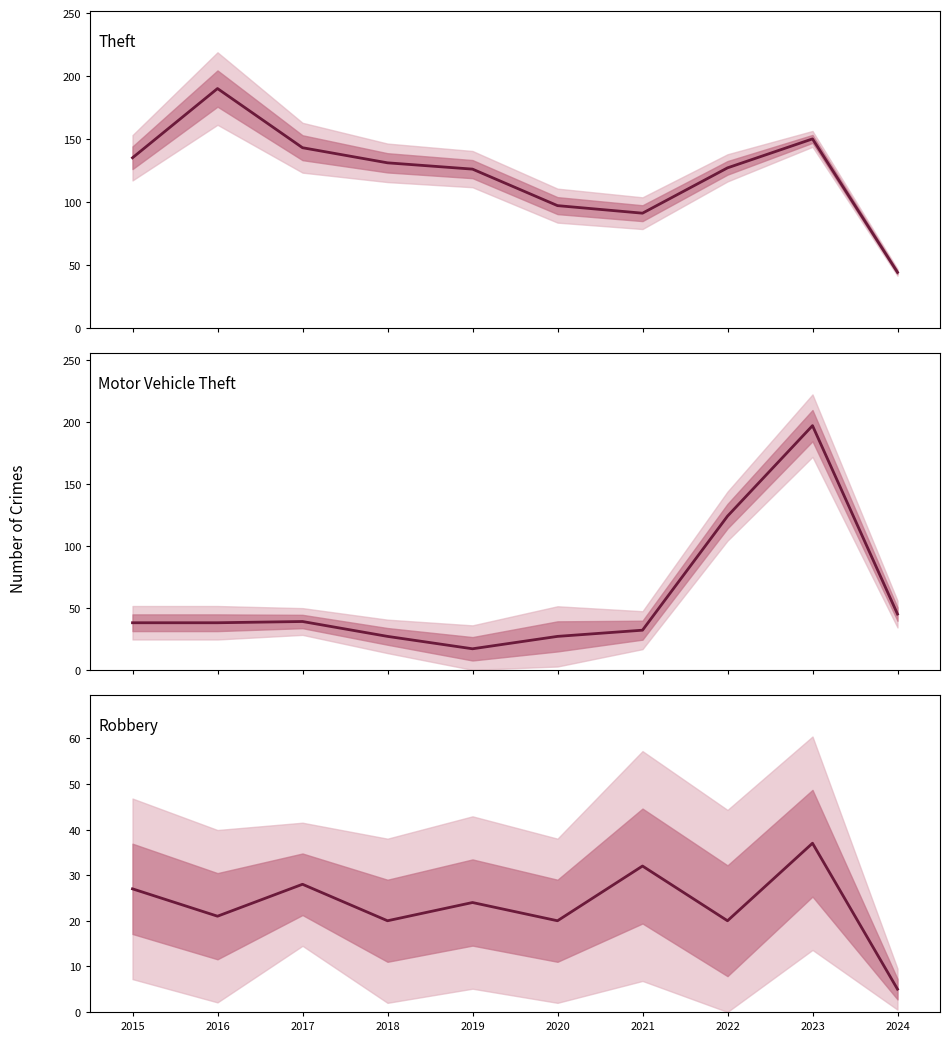

List the series in order of their peak value, highest first.

Motor Vehicle Theft, Theft, Robbery